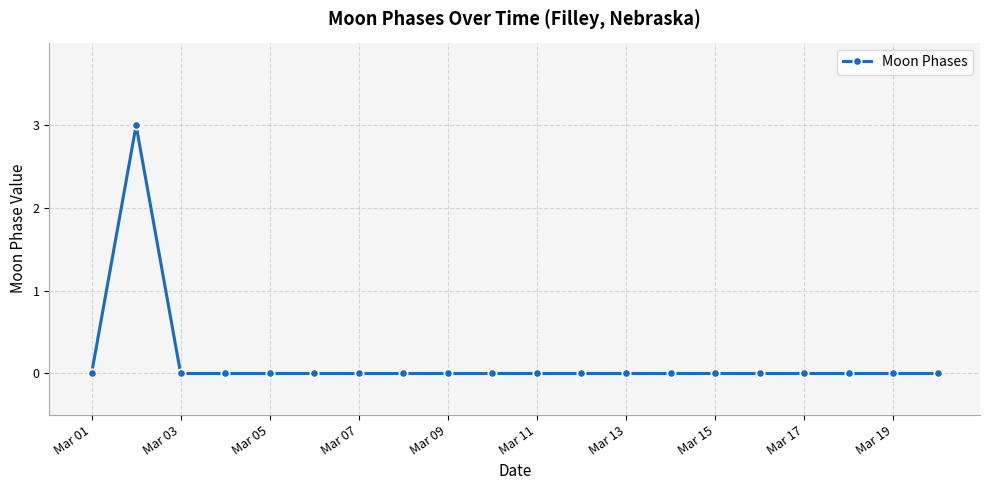

What is the sum of all values?

3